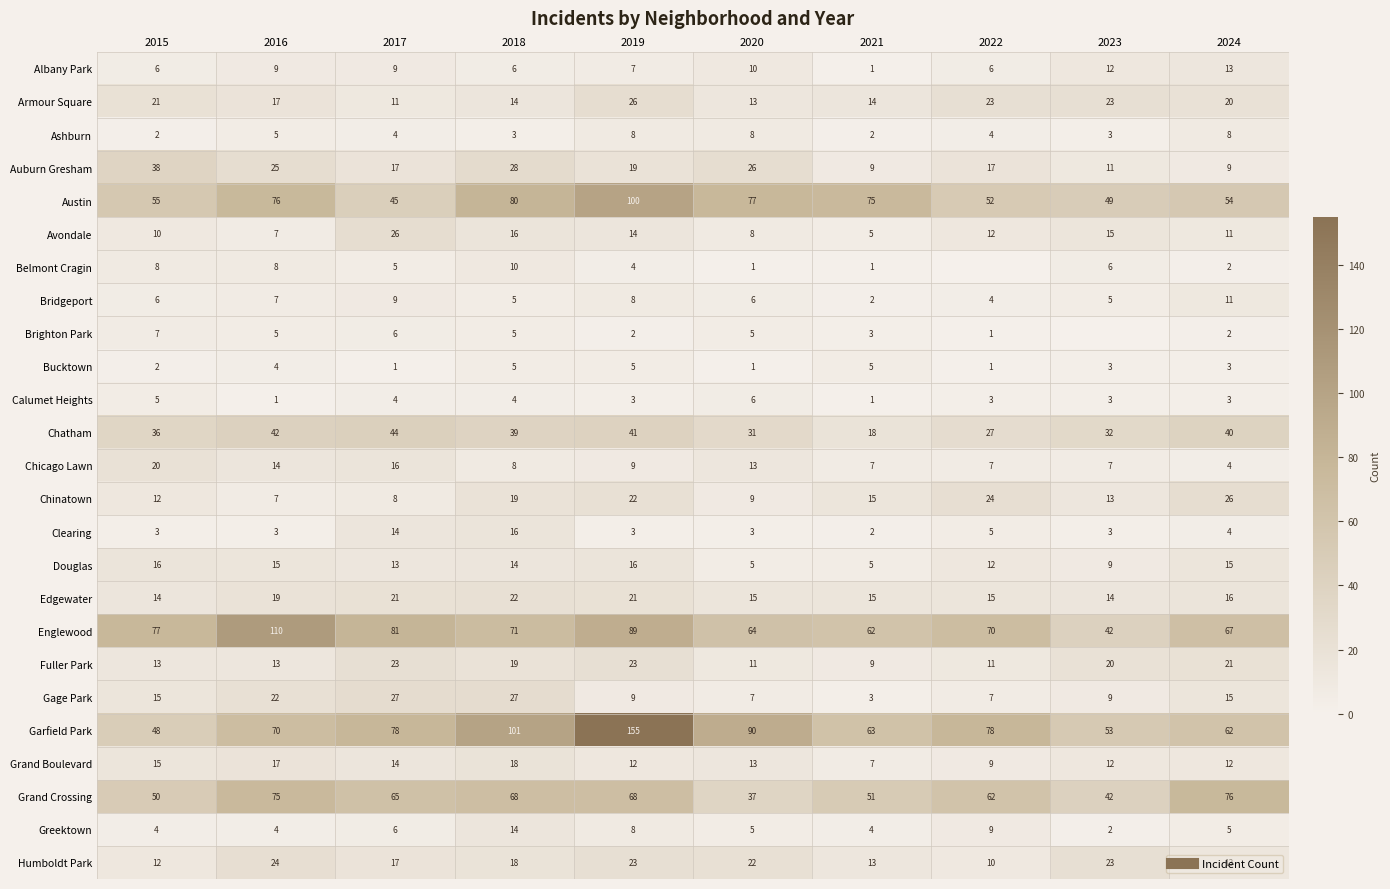

What is the maximum value shown in the chart?

155